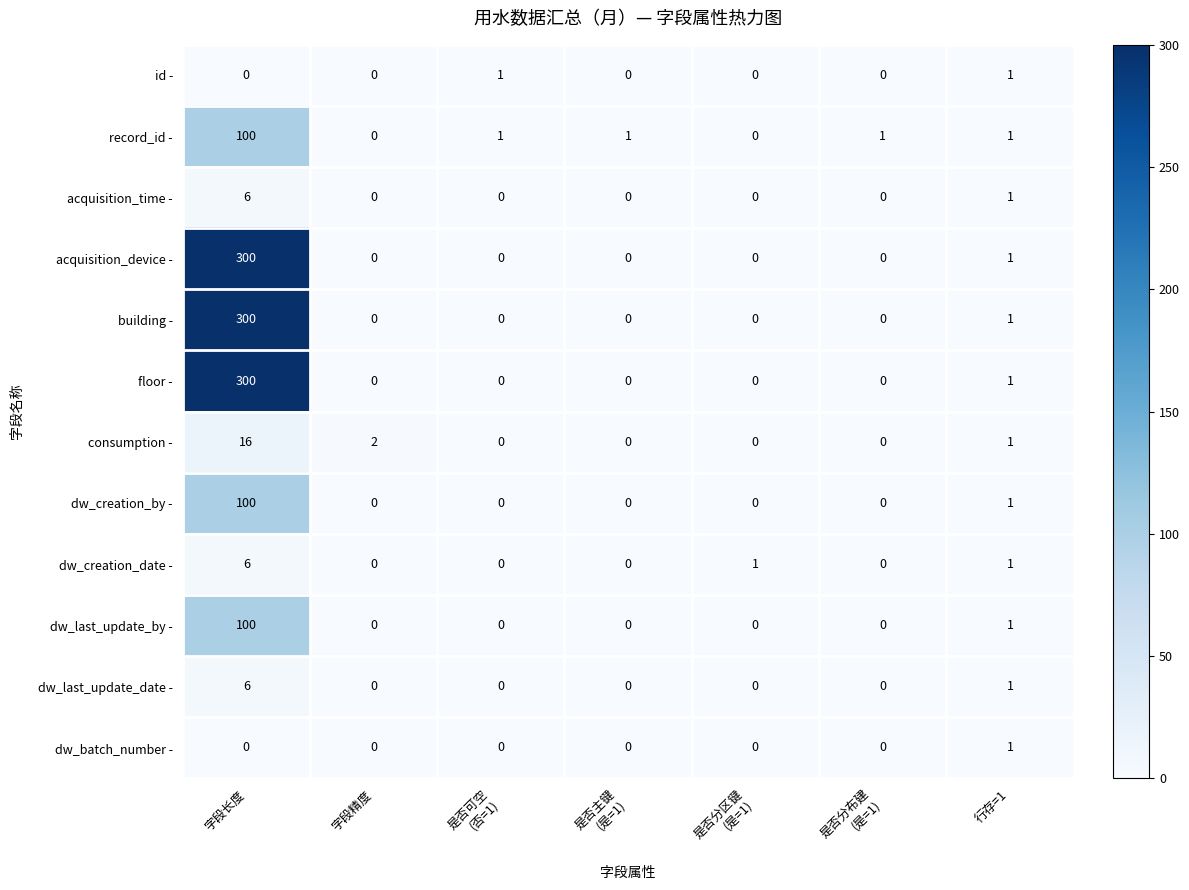

At which label is dw_last_update_date - closest to 3?

行存=1